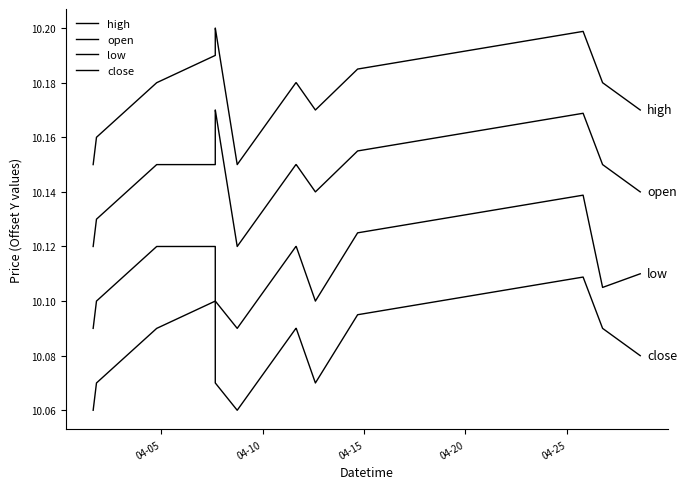

Does the chart have visible grid lines?

No